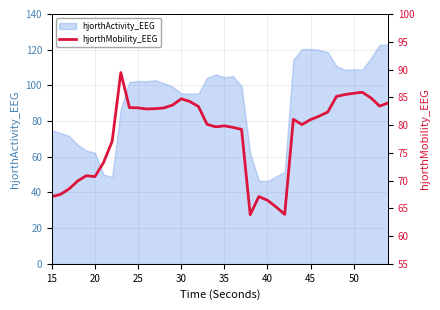

What is the minimum value for hjorthActivity_EEG?

46.3